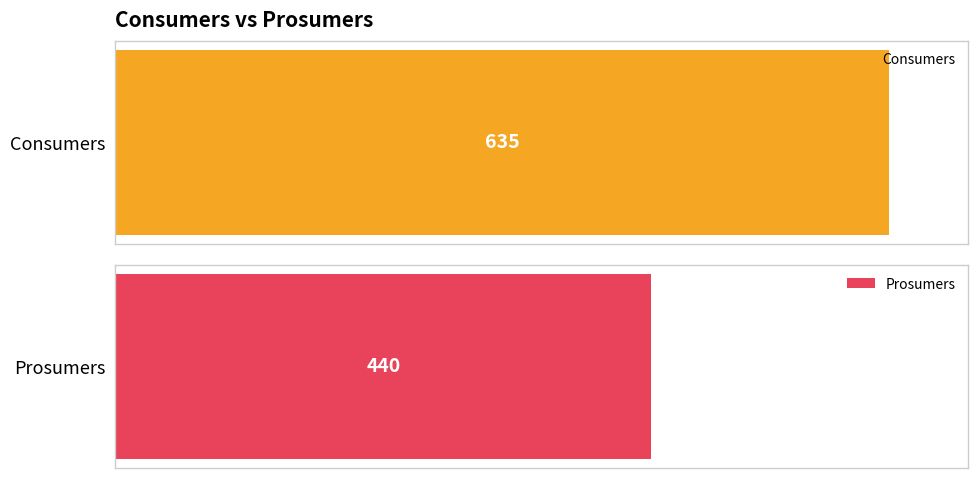

List the series in order of their overall mean, highest first.

Consumers, Prosumers